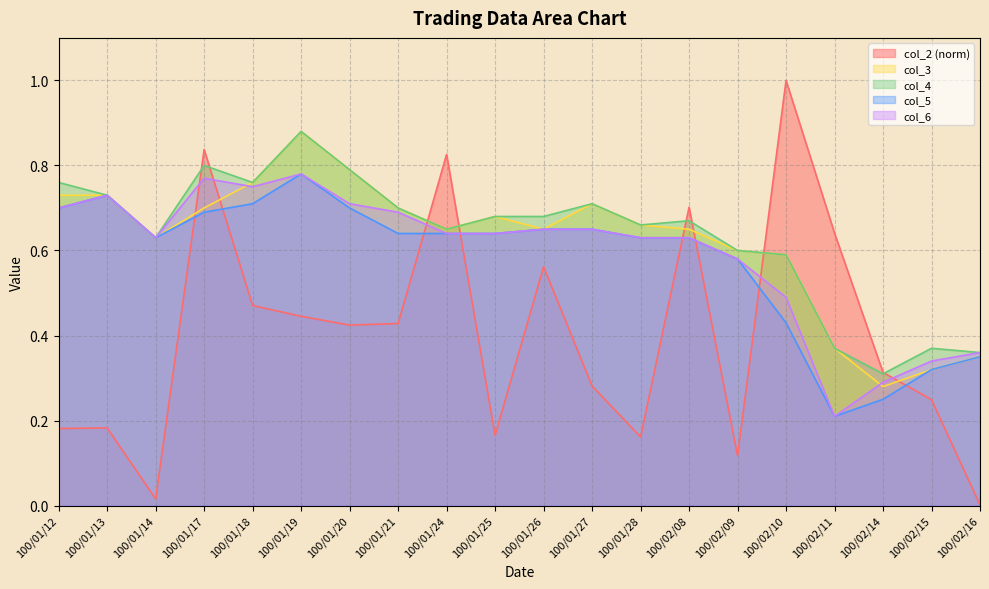

Is the value of col_3 at 100/01/19 greater than the value of col_6 at 100/01/25?

Yes